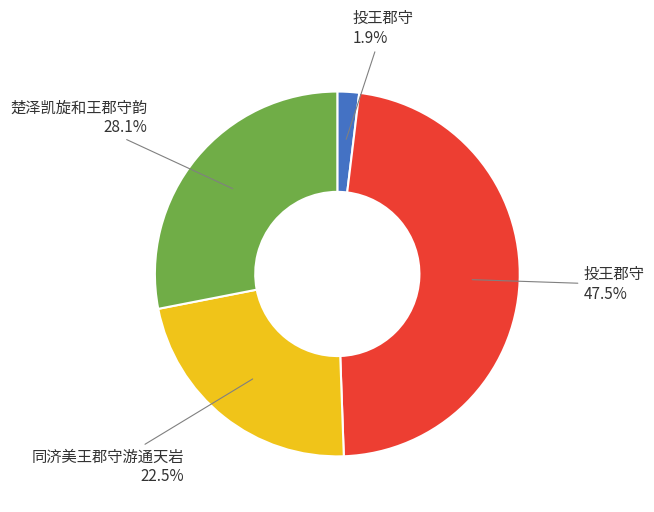

Which slice is the largest?

投王郡守 47.5%